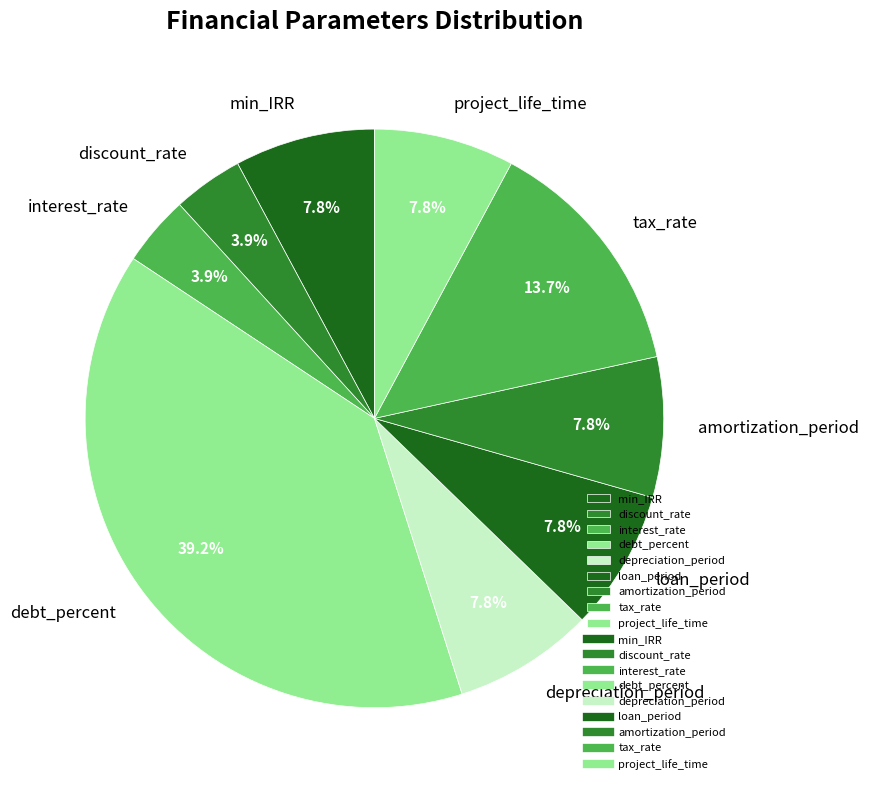

To the nearest percent, what is the difference between the largest and smallest slice percentages?

35%